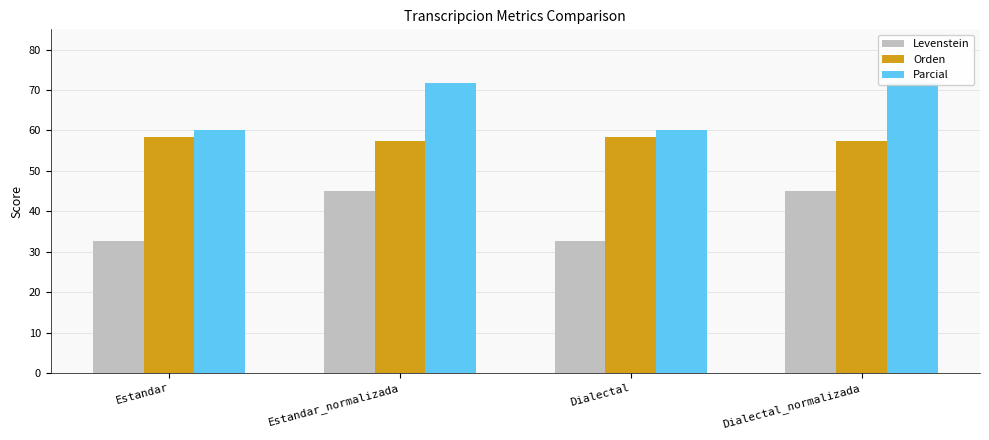

What is the difference between the Levenstein values at Estandar and Estandar_normalizada?

12.5